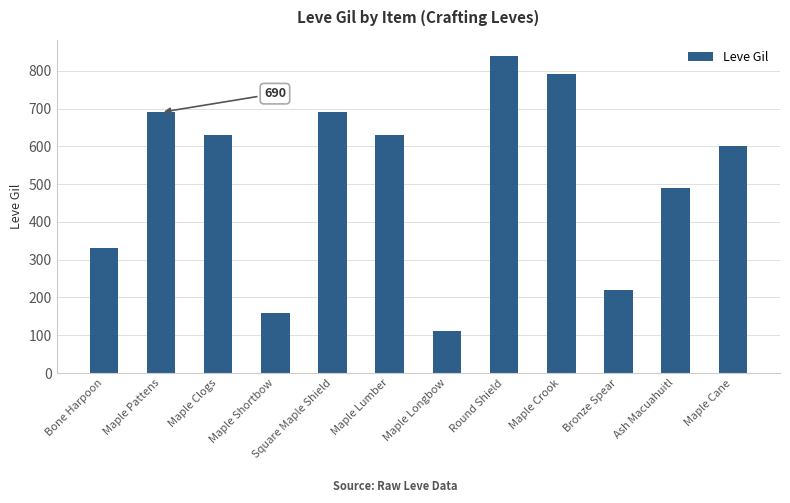

Where does the data first go above 630?

Maple Pattens